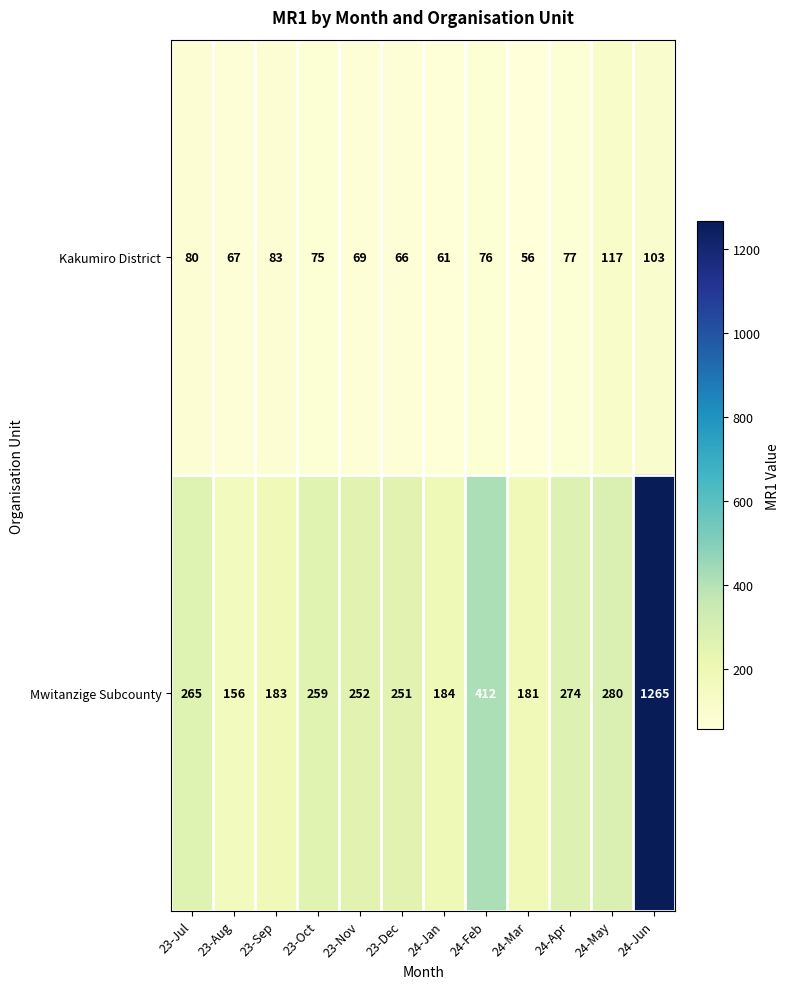

What is the spread (max minus min) of values at 23-Nov?

183